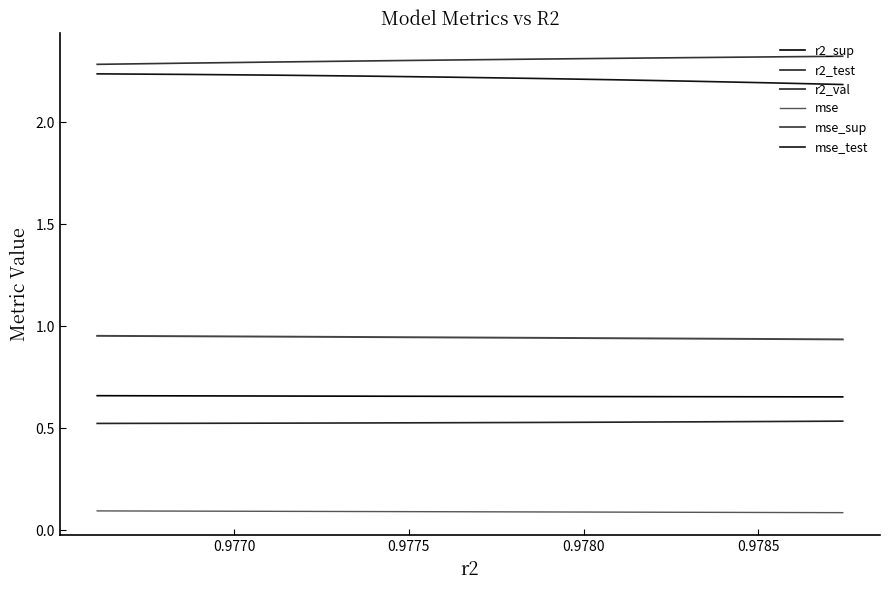

True or false: mse_test and mse intersect in this chart.

False